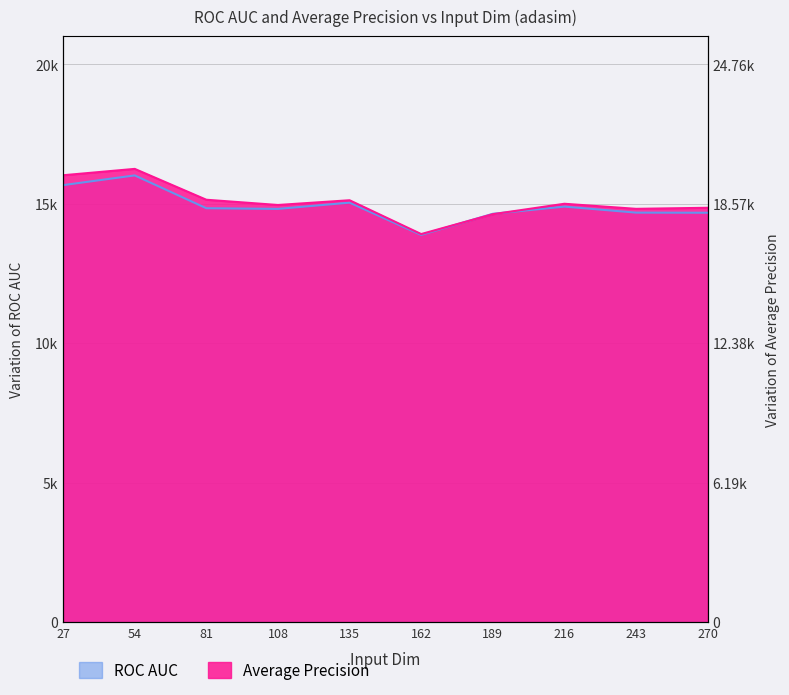

List the series in order of their peak value, lowest first.

ROC AUC, Average Precision